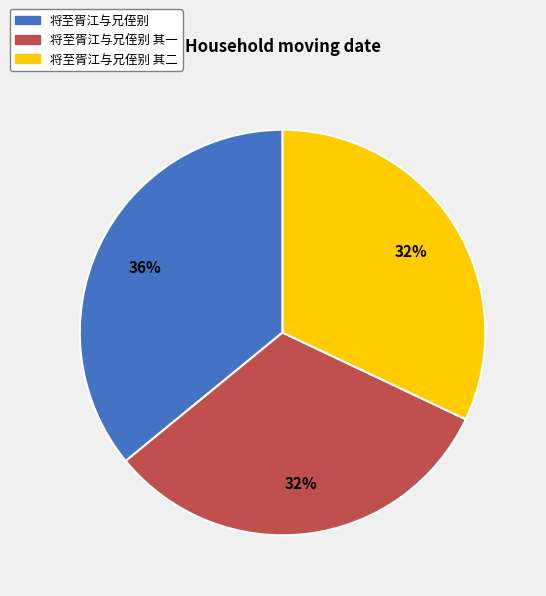

To the nearest percent, what is the difference between the largest and smallest slice percentages?

4%